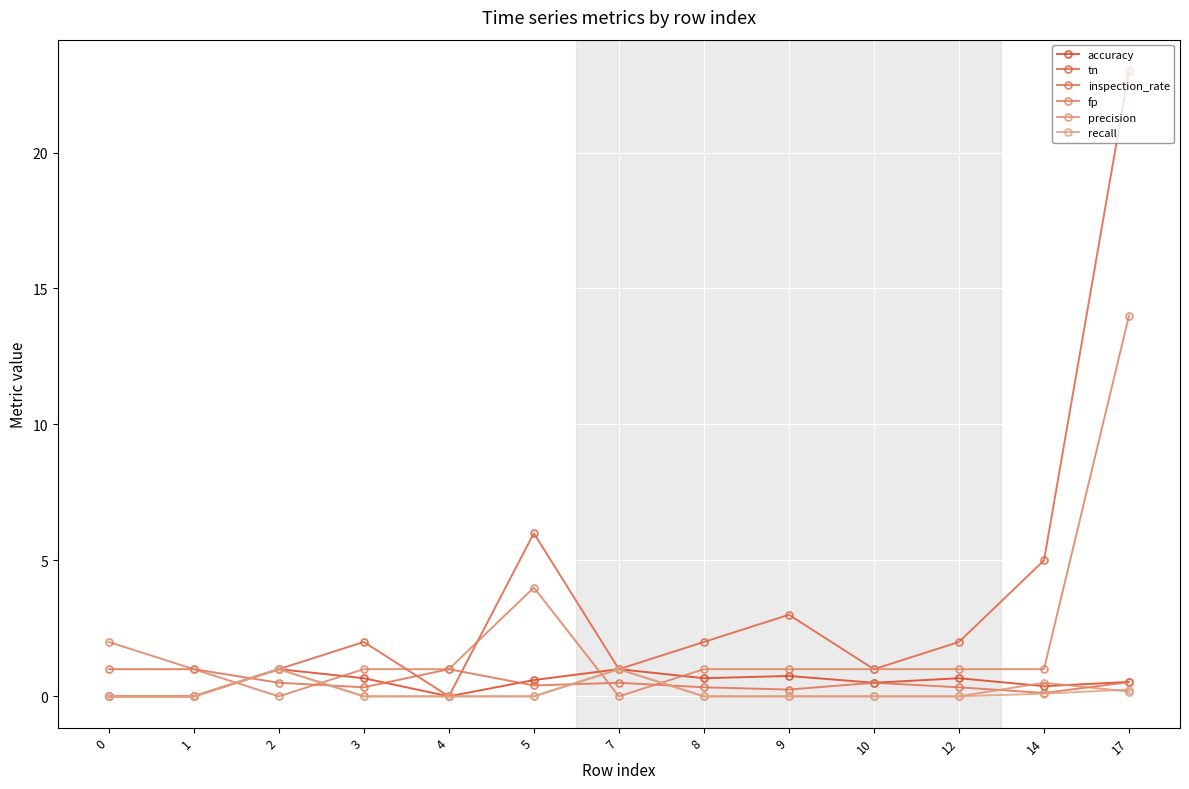

Reading left to right, extract all data points from this chart.

accuracy: 0=0.0	1=0.0	2=1.0	3=0.7	4=0.0	5=0.6	7=1.0	8=0.7	9=0.8	10=0.5	12=0.7	14=0.4	17=0.5
tn: 0=0.0	1=0.0	2=1.0	3=2.0	4=0.0	5=6.0	7=1.0	8=2.0	9=3.0	10=1.0	12=2.0	14=5.0	17=23.0
inspection_rate: 0=1.0	1=1.0	2=0.5	3=0.3	4=1.0	5=0.4	7=0.5	8=0.3	9=0.2	10=0.5	12=0.3	14=0.1	17=0.5
fp: 0=2.0	1=1.0	2=0.0	3=1.0	4=1.0	5=4.0	7=0.0	8=1.0	9=1.0	10=1.0	12=1.0	14=1.0	17=14.0
precision: 0=0.0	1=0.0	2=1.0	3=0.0	4=0.0	5=0.0	7=1.0	8=0.0	9=0.0	10=0.0	12=0.0	14=0.5	17=0.2
recall: 0=0.0	1=0.0	2=1.0	3=0.0	4=0.0	5=0.0	7=1.0	8=0.0	9=0.0	10=0.0	12=0.0	14=0.1	17=0.2